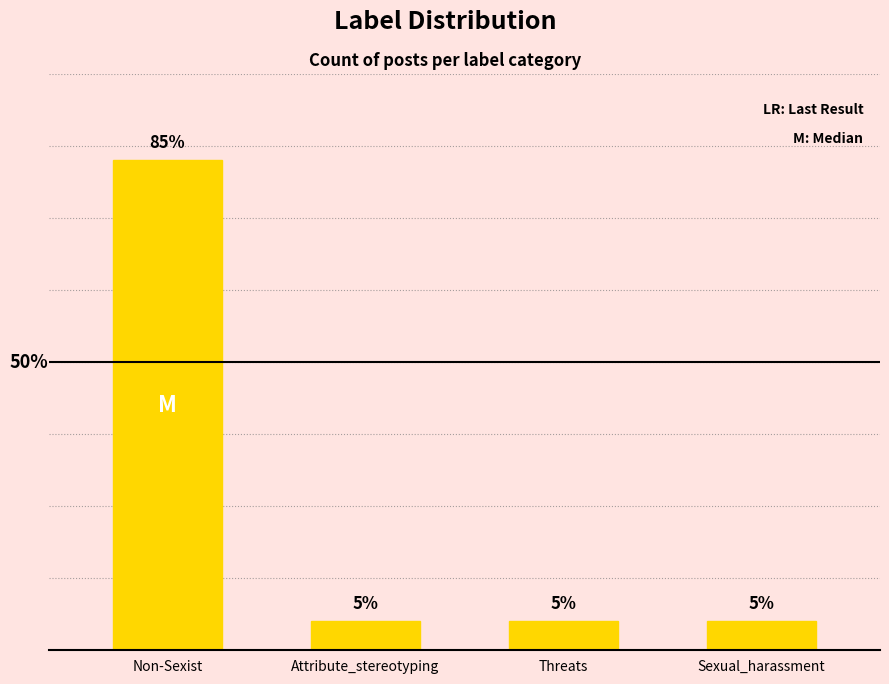

Does the chart contain any negative values?

No